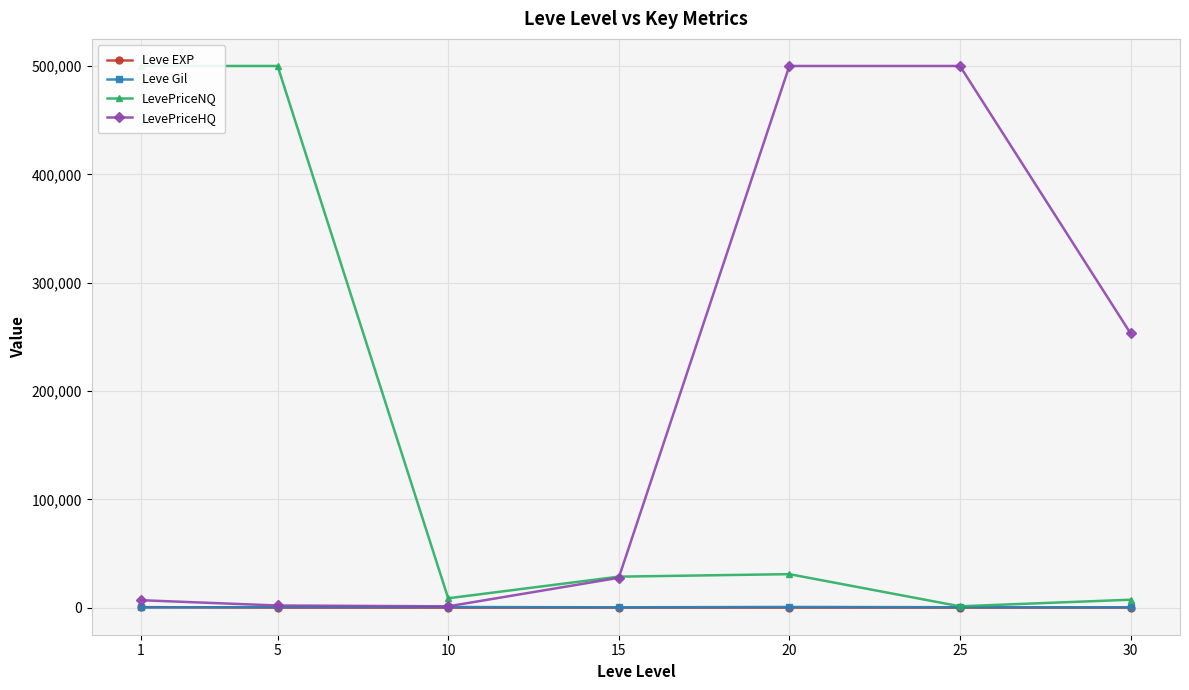

How many lines are shown in the chart?

4